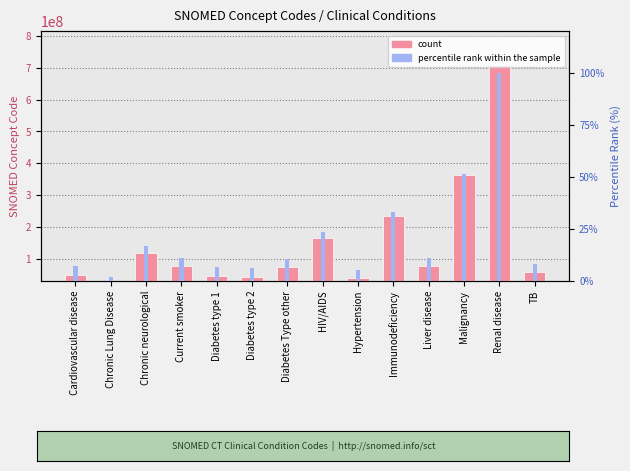

How many data points in count are less than 76783007?

7